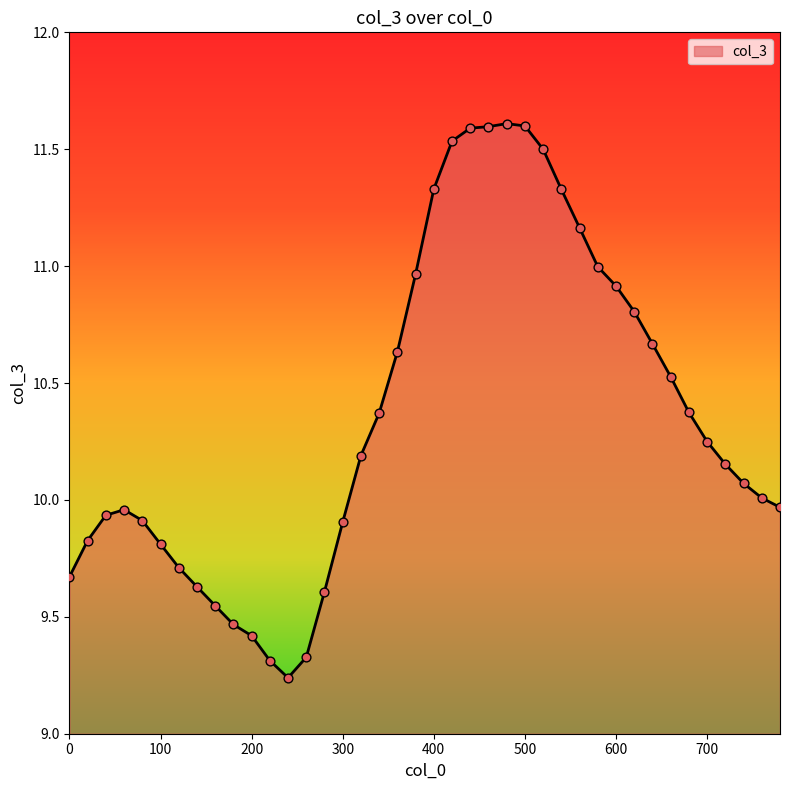

What is the maximum value shown in the chart?

11.6